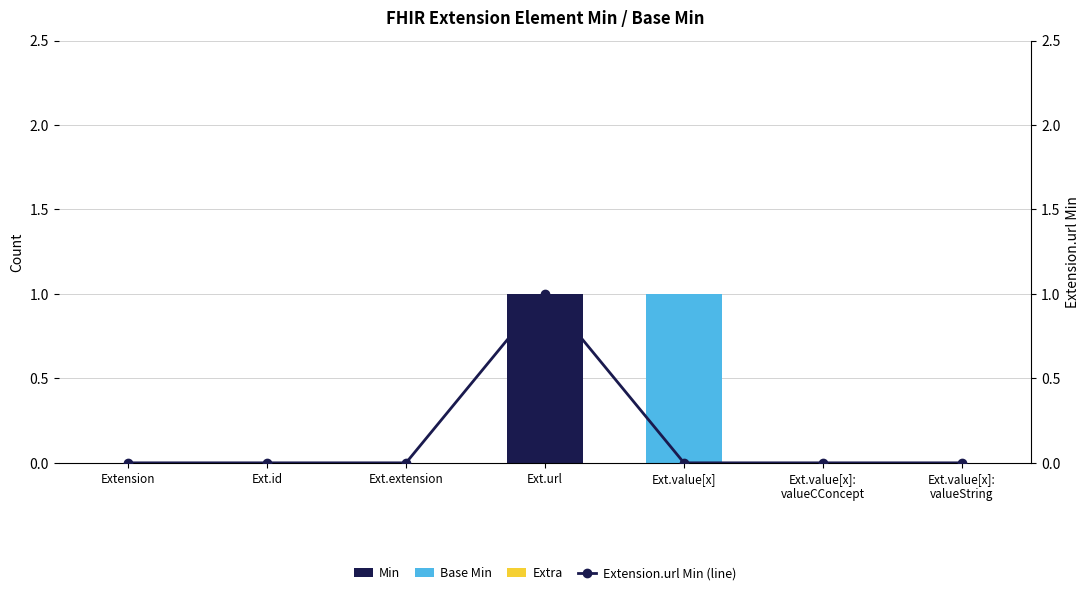

Which series changed the most between Extension and Ext.value[x]:
valueString?

Min